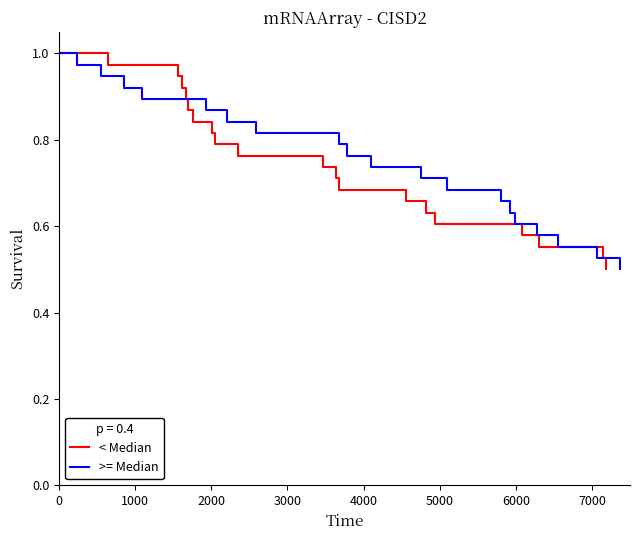

What is the average value of the < Median series?

0.8